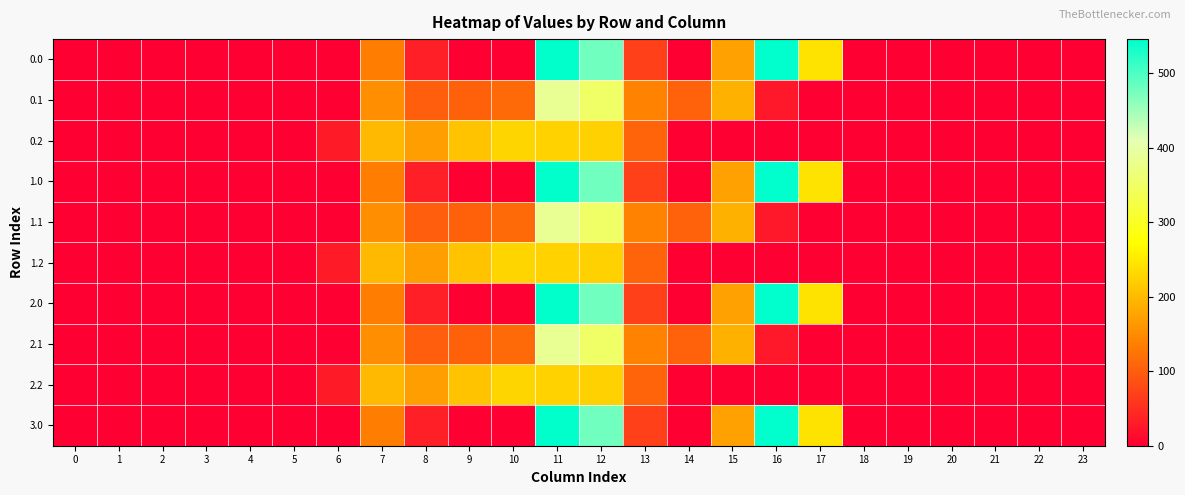

At which category is the sum across all series the highest?

11